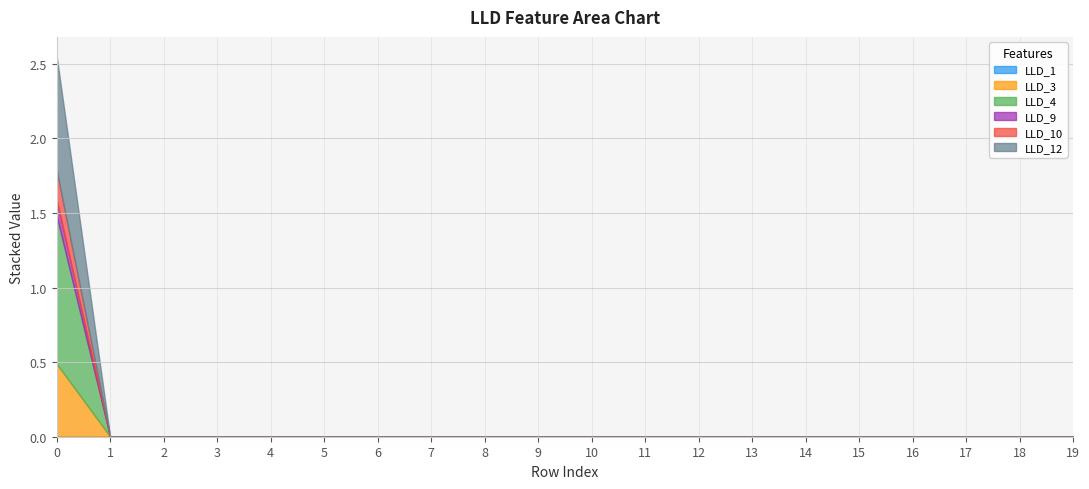

What is the difference between the maximum and minimum values in the LLD_3 series?

0.5